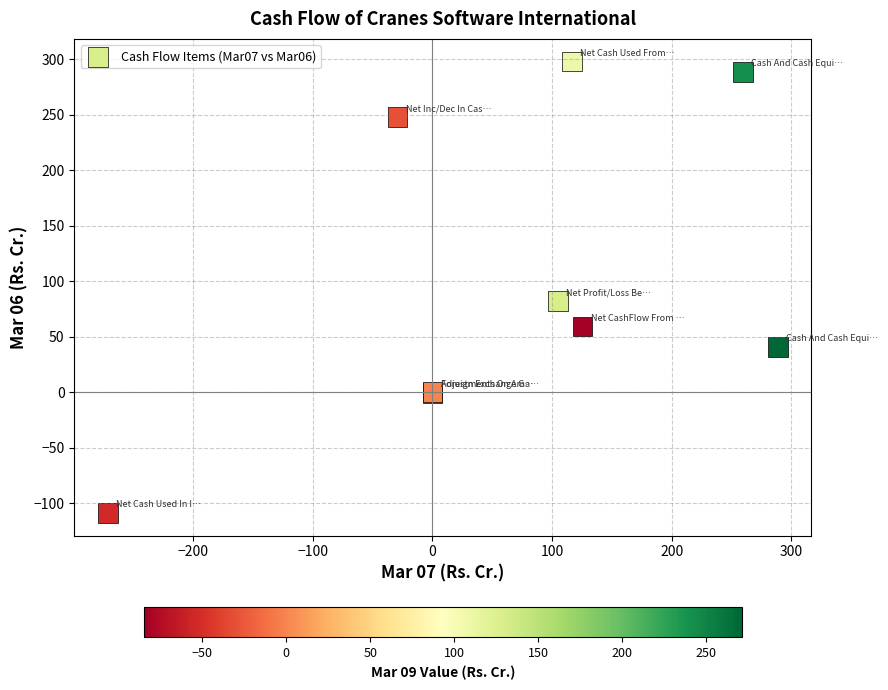

What Y value in the scatter plot is closest to 94?

82.1